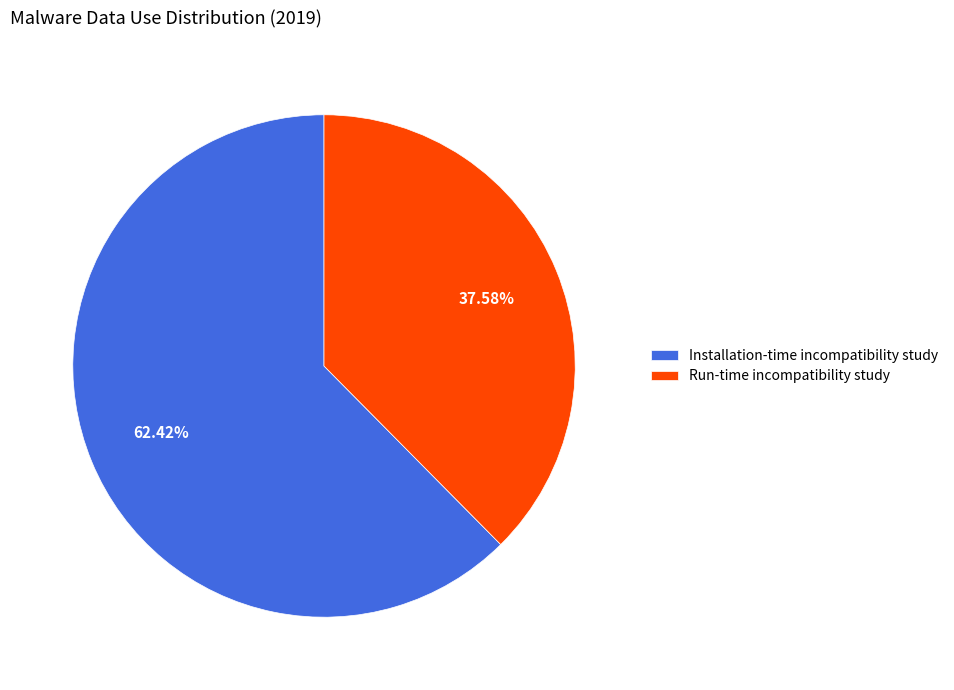

Which has a higher value, Run-time incompatibility study or Installation-time incompatibility study?

Installation-time incompatibility study